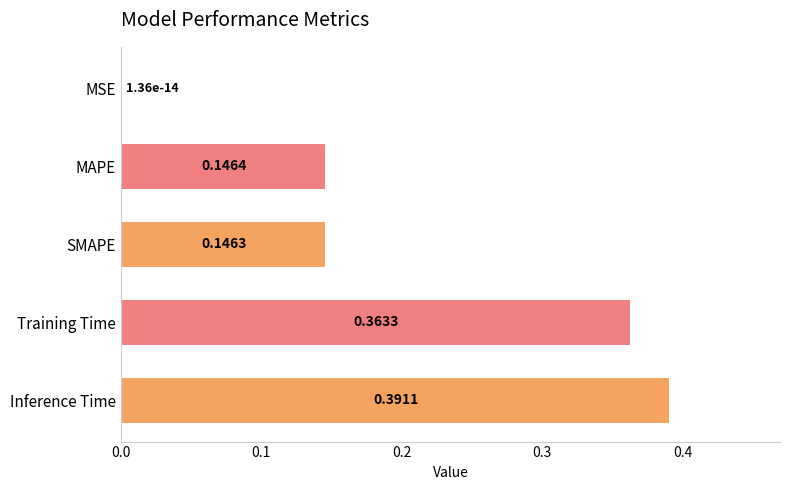

What is the sum of all values?

1.0